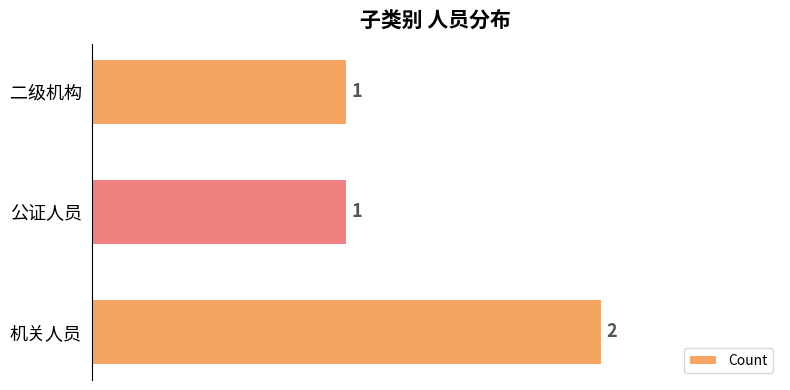

Which has a higher value, 机关人员 or 二级机构?

机关人员